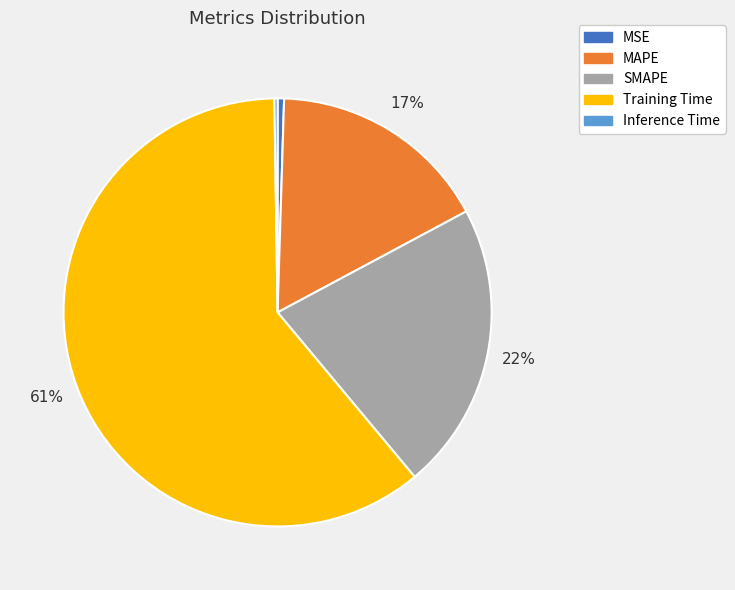

Which slice is the largest?

Training Time